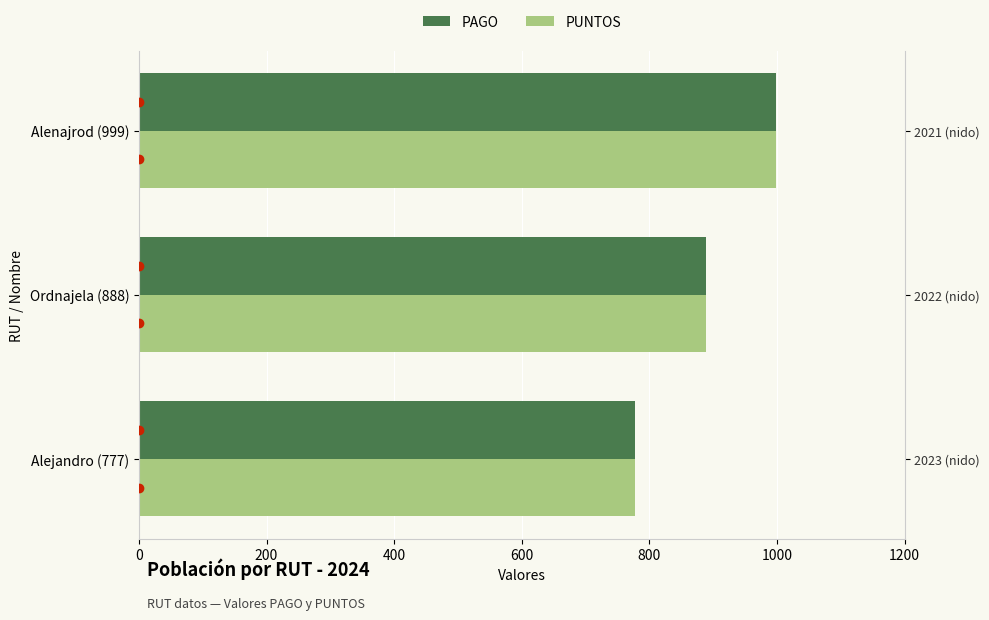

Which series has the largest total across all categories?

PAGO